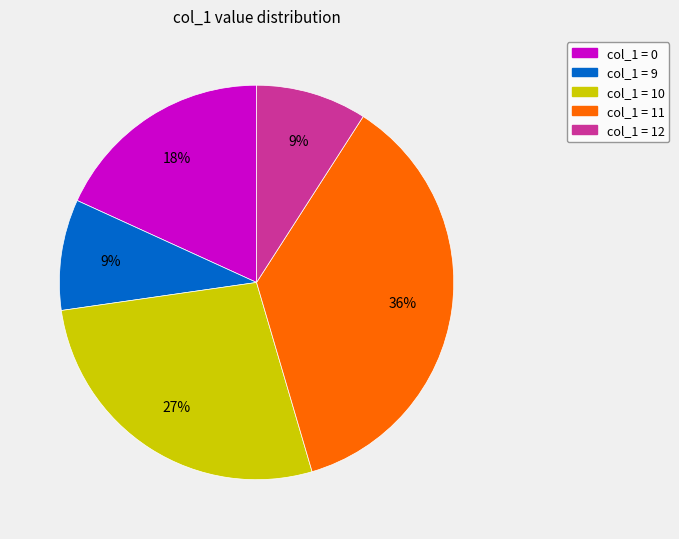

Does any single category account for the majority?

No